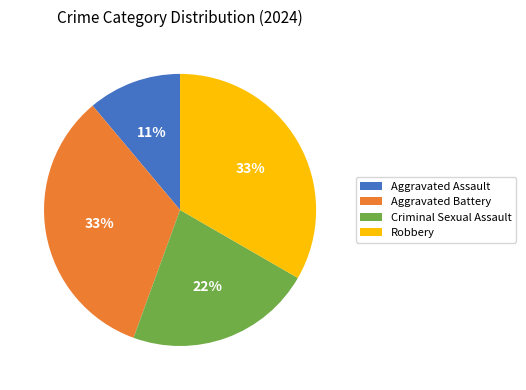

Which slice is the smallest?

Aggravated Assault